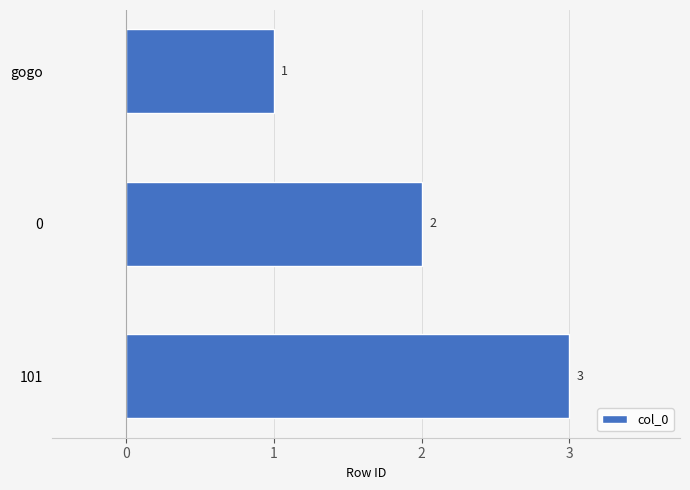

Rank the categories by value from lowest to highest.

gogo, 0, 101